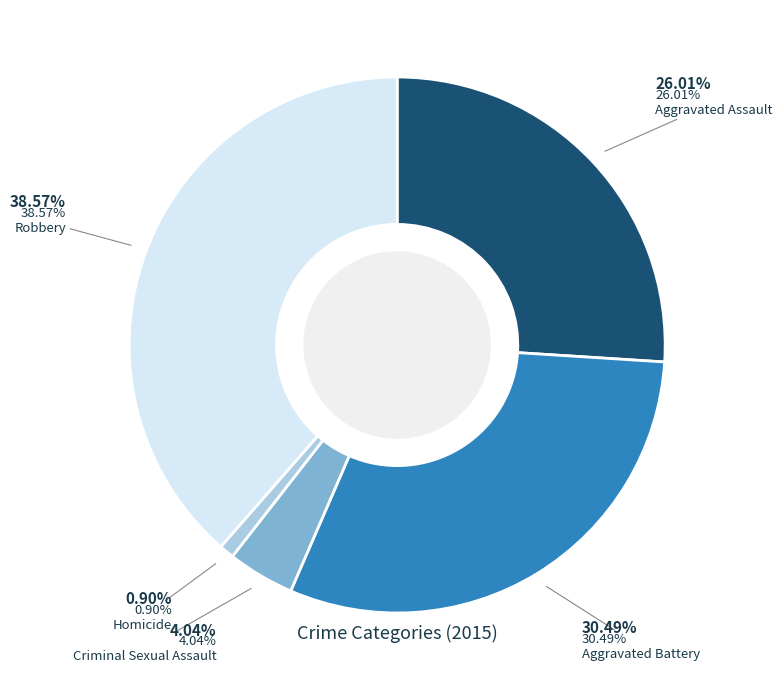

To the nearest percent, what portion does Robbery represent?

39%